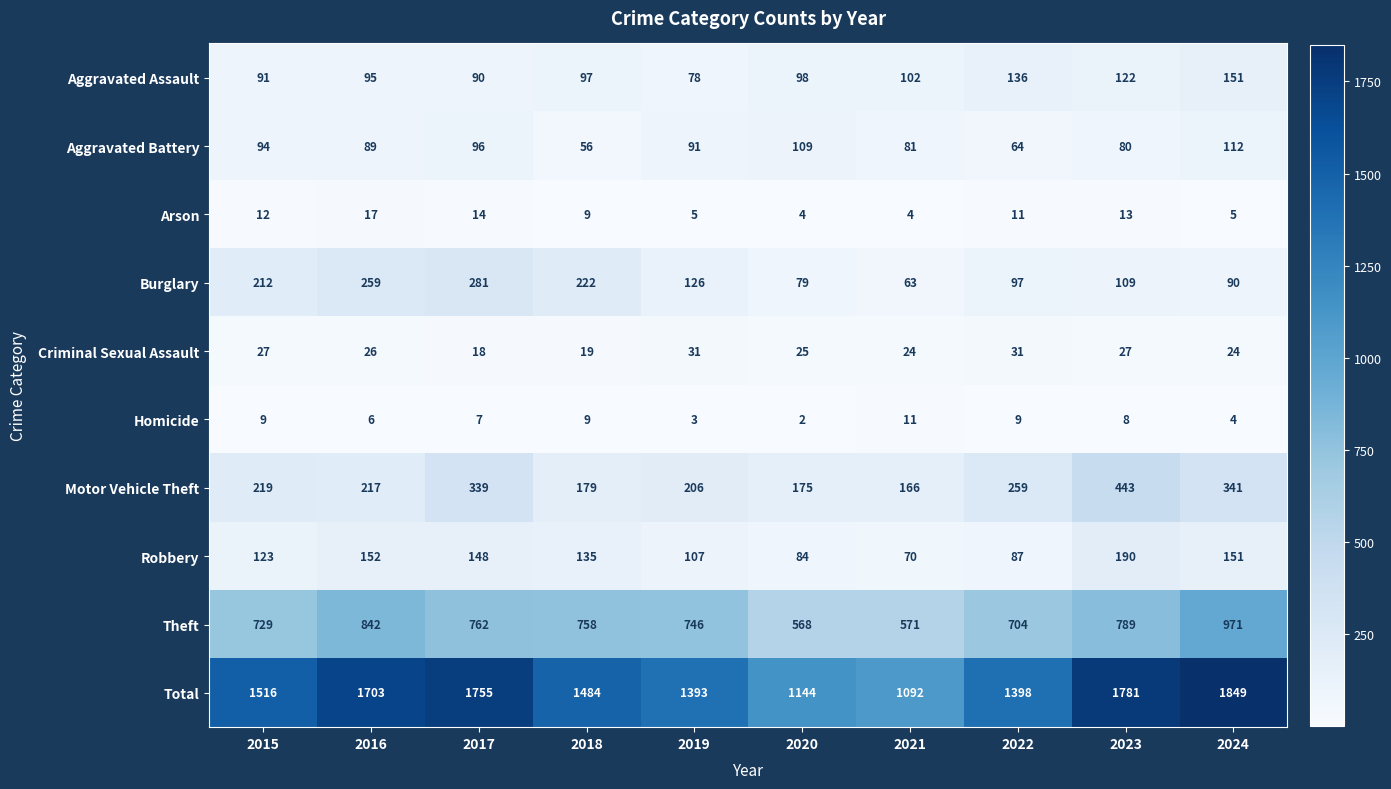

How many data points does each series have?

10